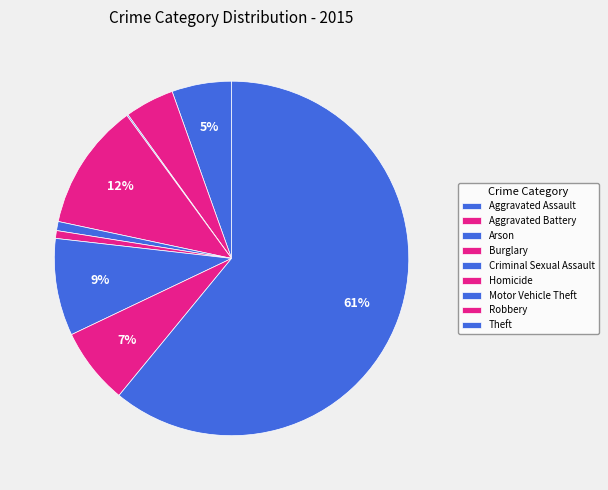

Count the number of slices in the pie.

9